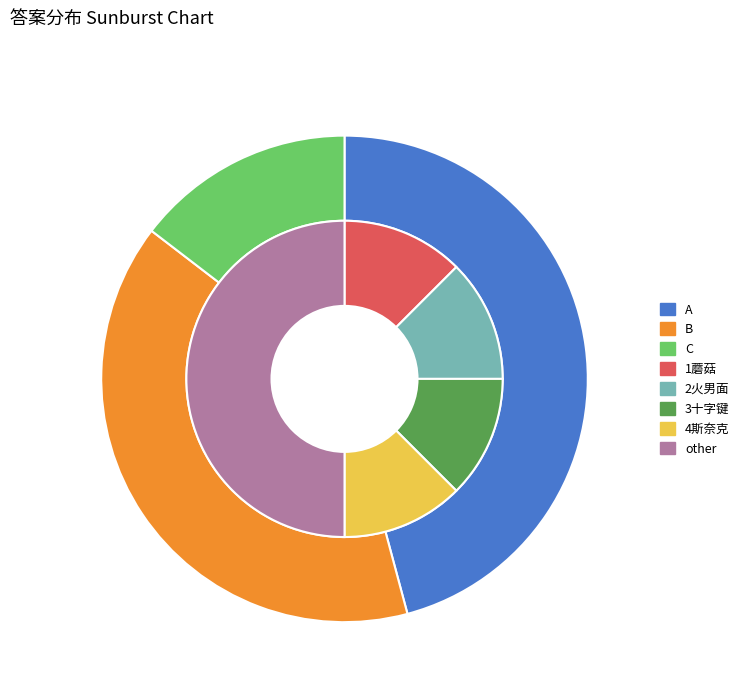

Between A and B, which is larger?

A